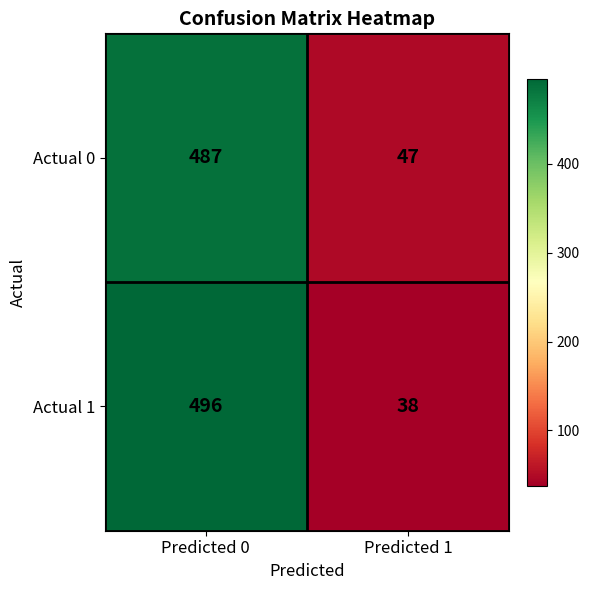

What is the smallest value displayed?

38